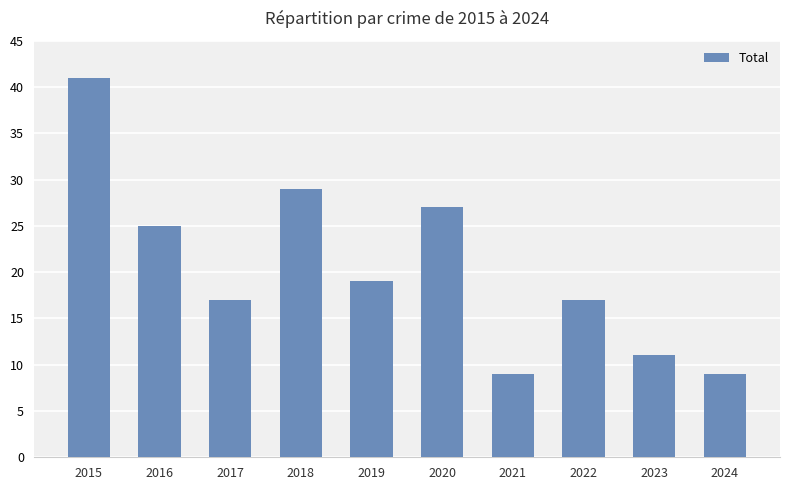

What is the change in value from 2017 to 2023?

-6